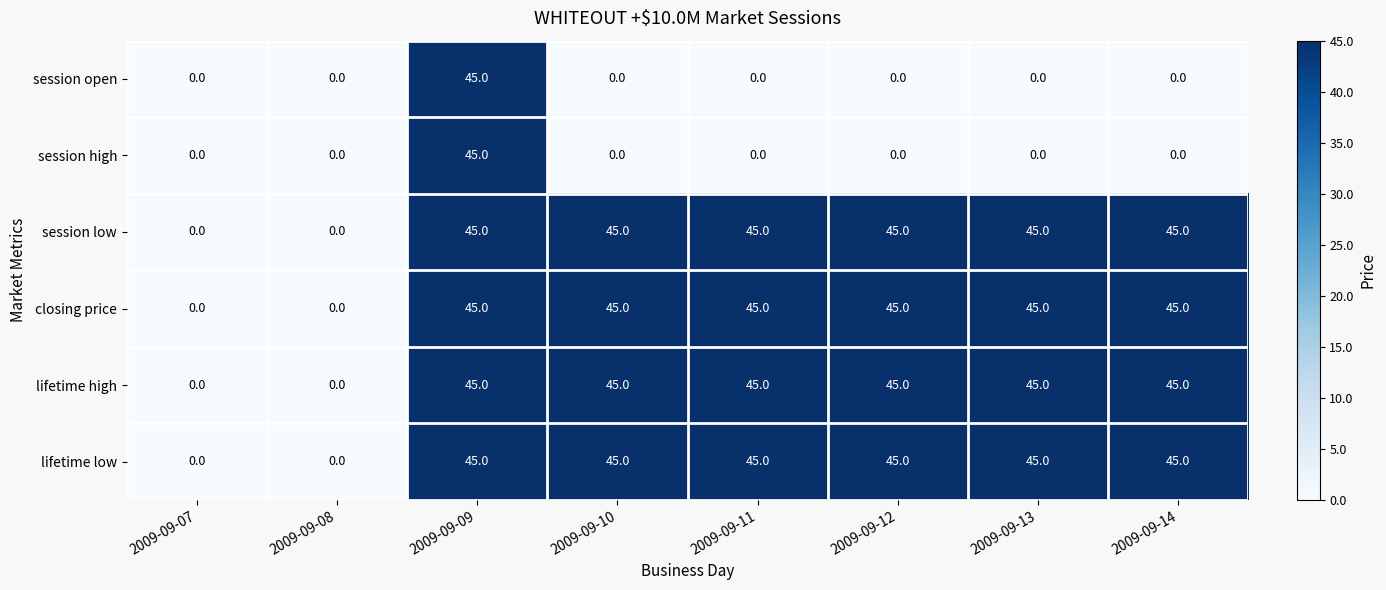

What is the maximum value for session low?

45